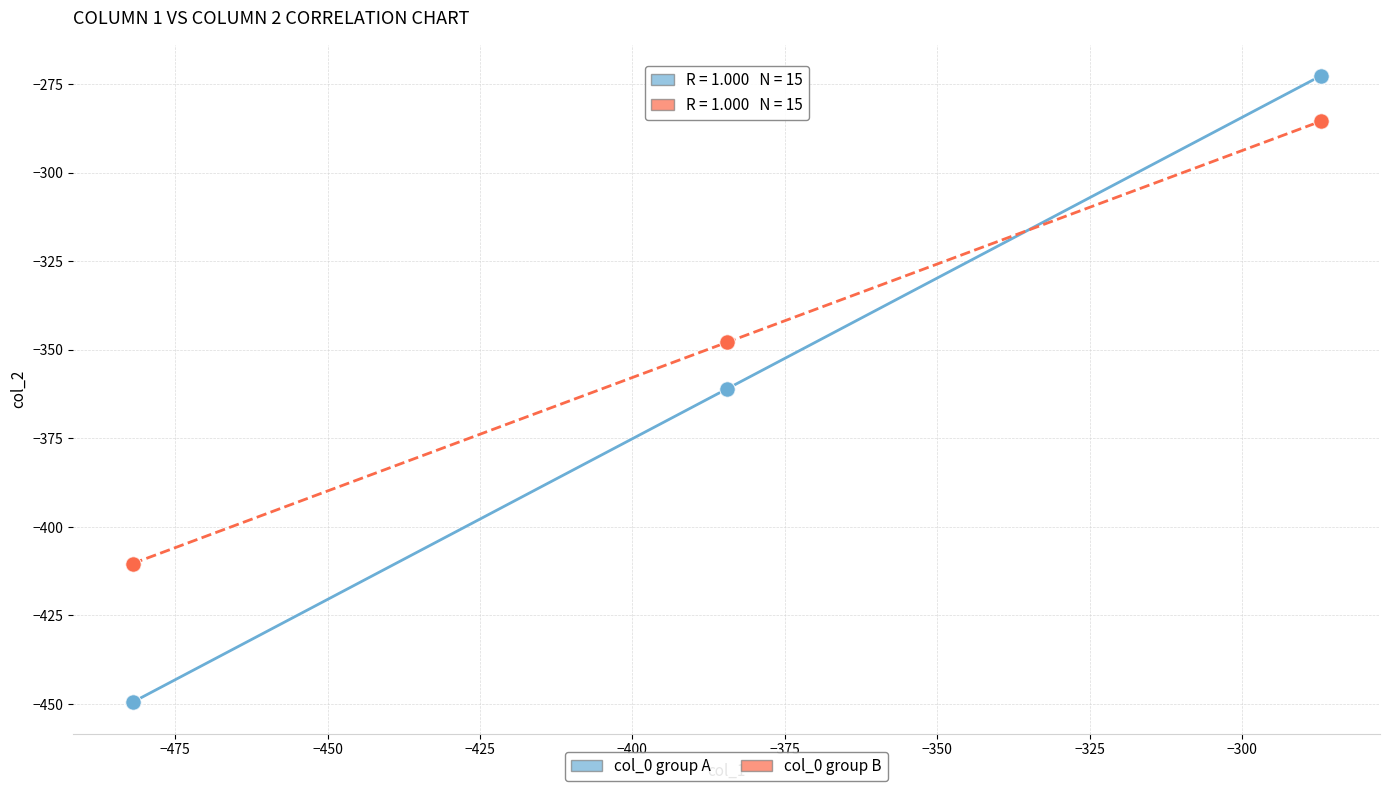

Which series contains the lowest Y value?

col_0 group A